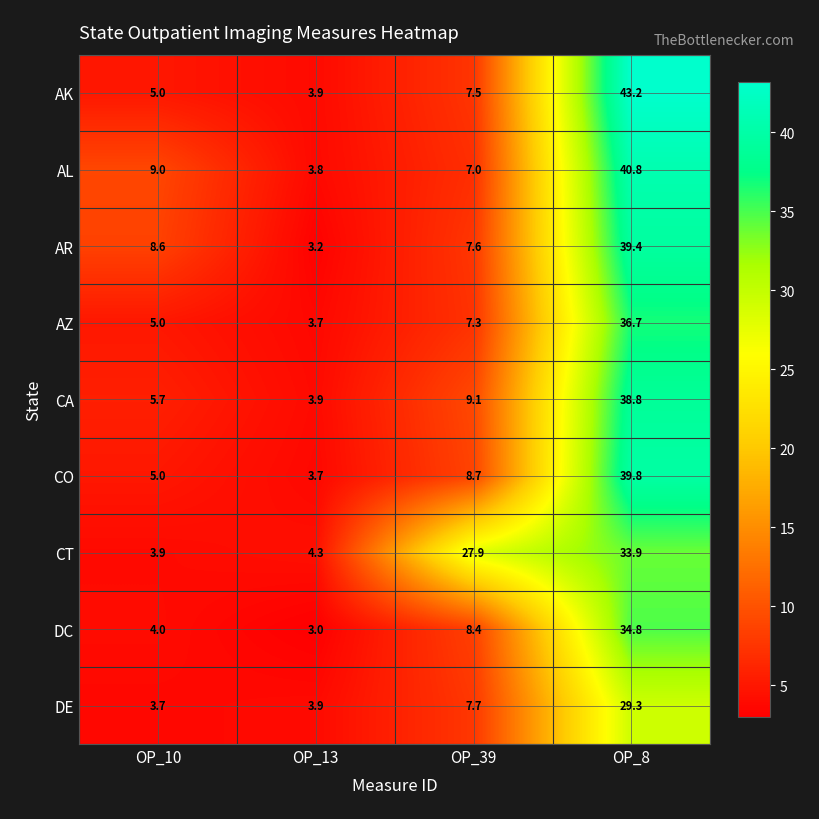

Where does the DC series first go above 8?

OP_39